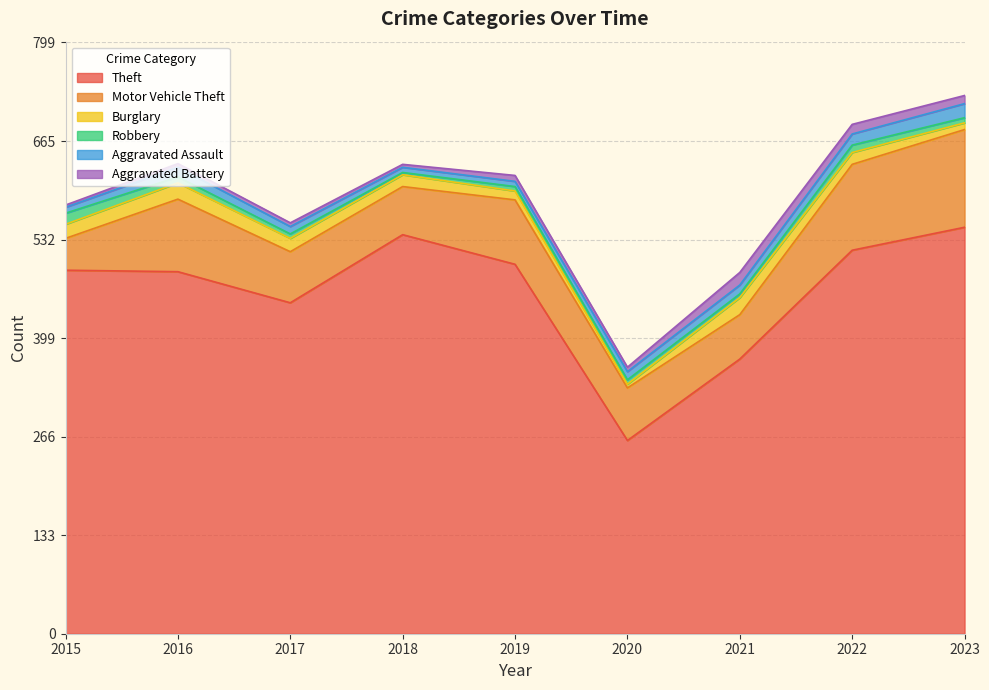

At which label is Robbery closest to 9?

2016